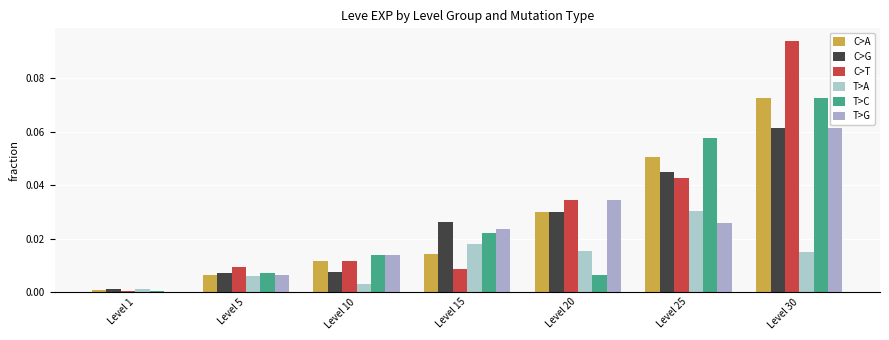

Which series has the largest range (max minus min)?

C>T